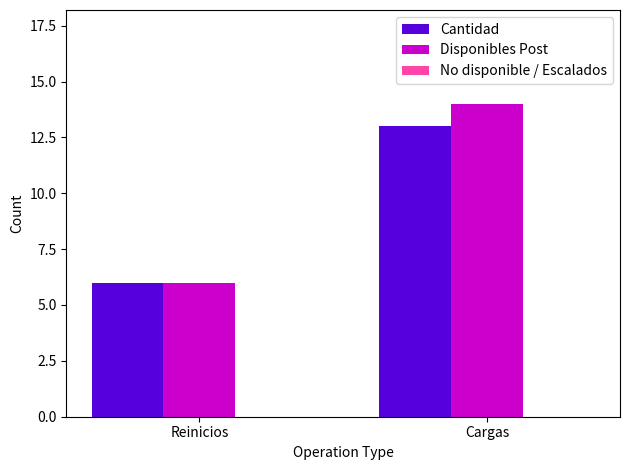

At which category does the chart reach its minimum across all series?

Reinicios